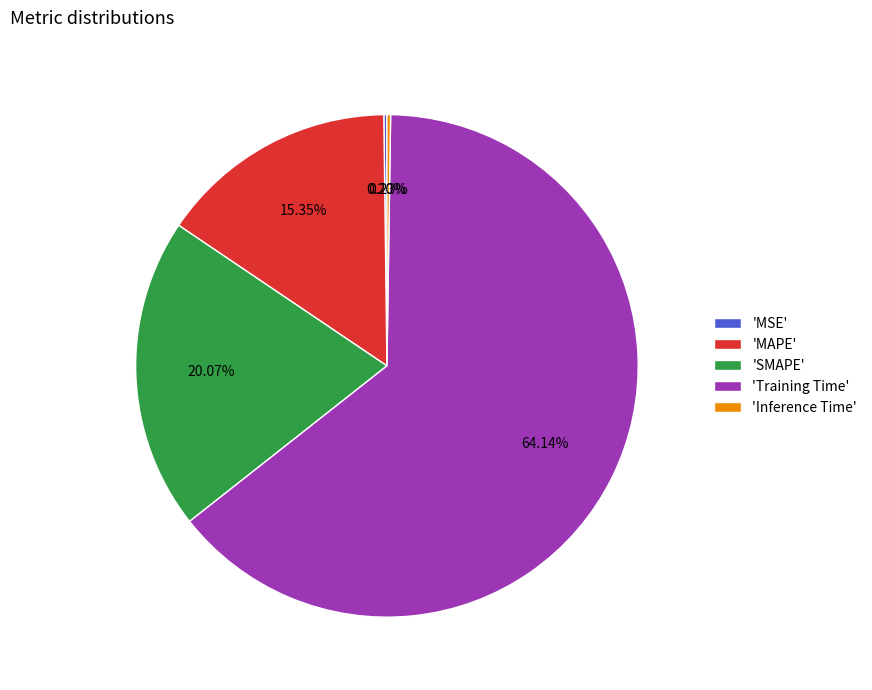

Which category accounts for the majority?

'Training Time'